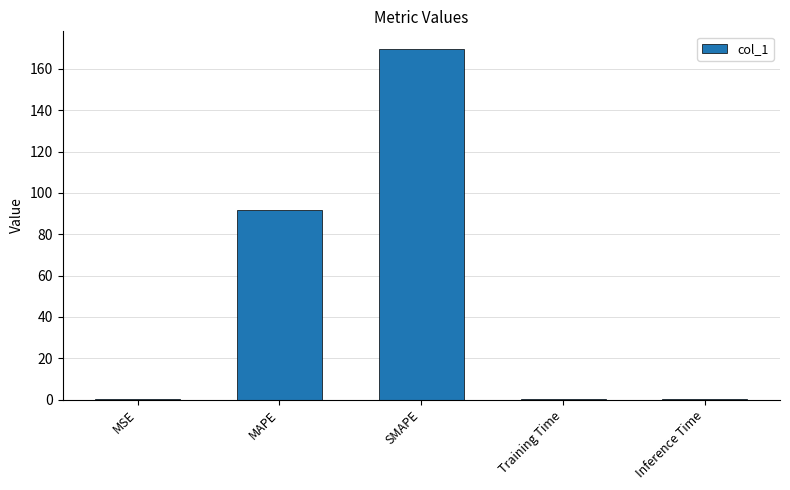

What is the approximate value at Training Time?

0.4